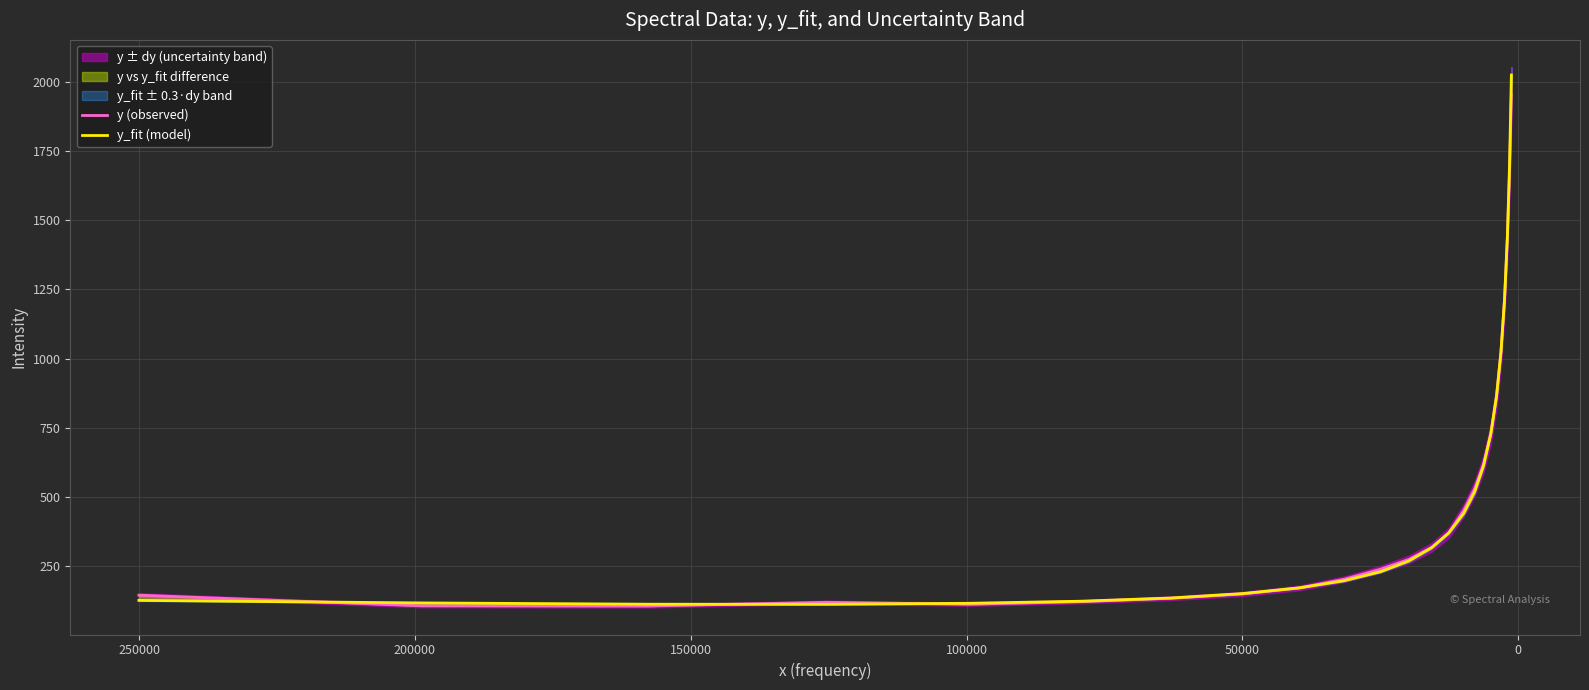

True or false: y_fit (model) and y (observed) cross at least once.

True